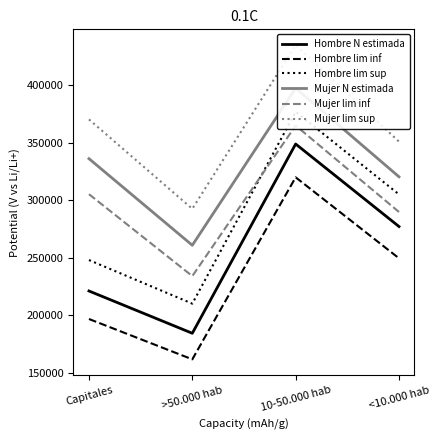

What position from the right is 10-50.000 hab?

2